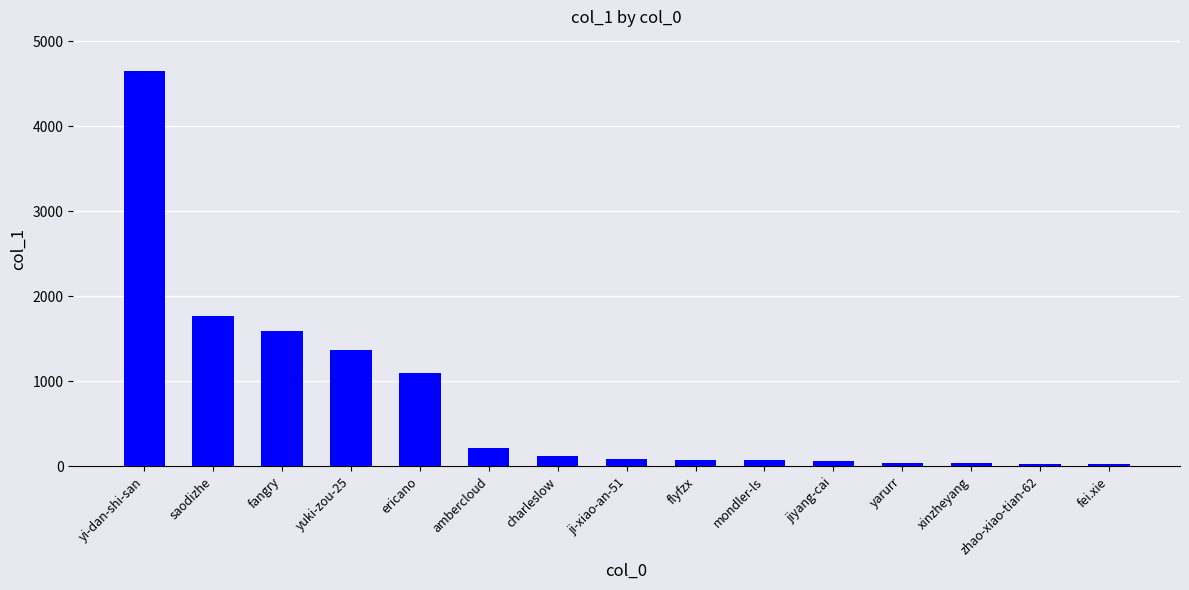

Which has a higher value, ambercloud or fei.xie?

ambercloud